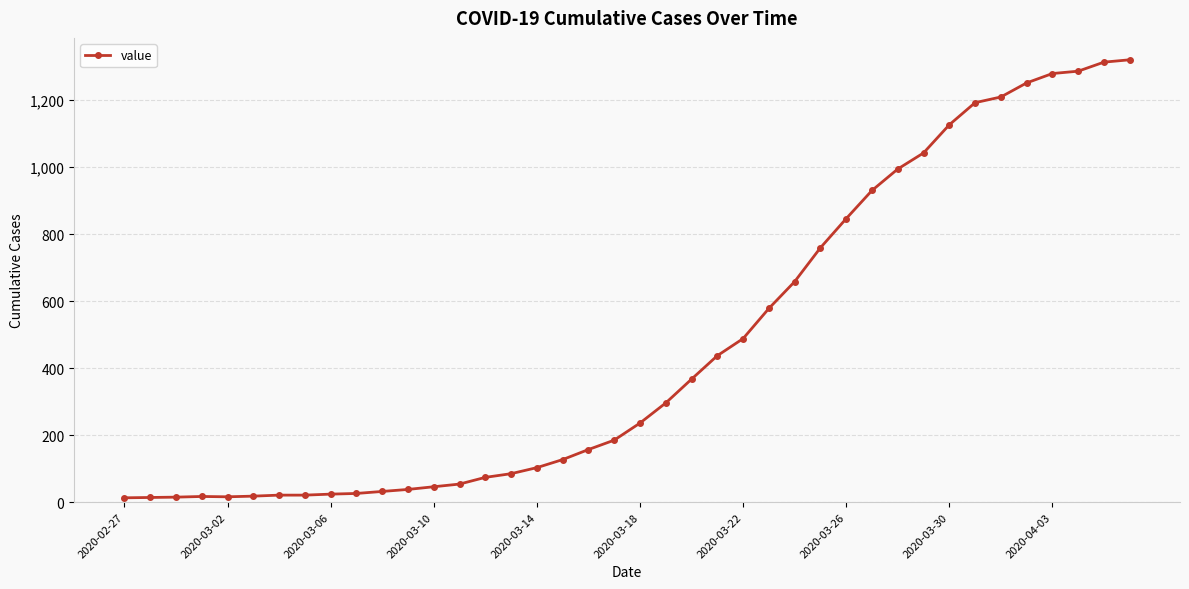

What is the sum of all values?

18693